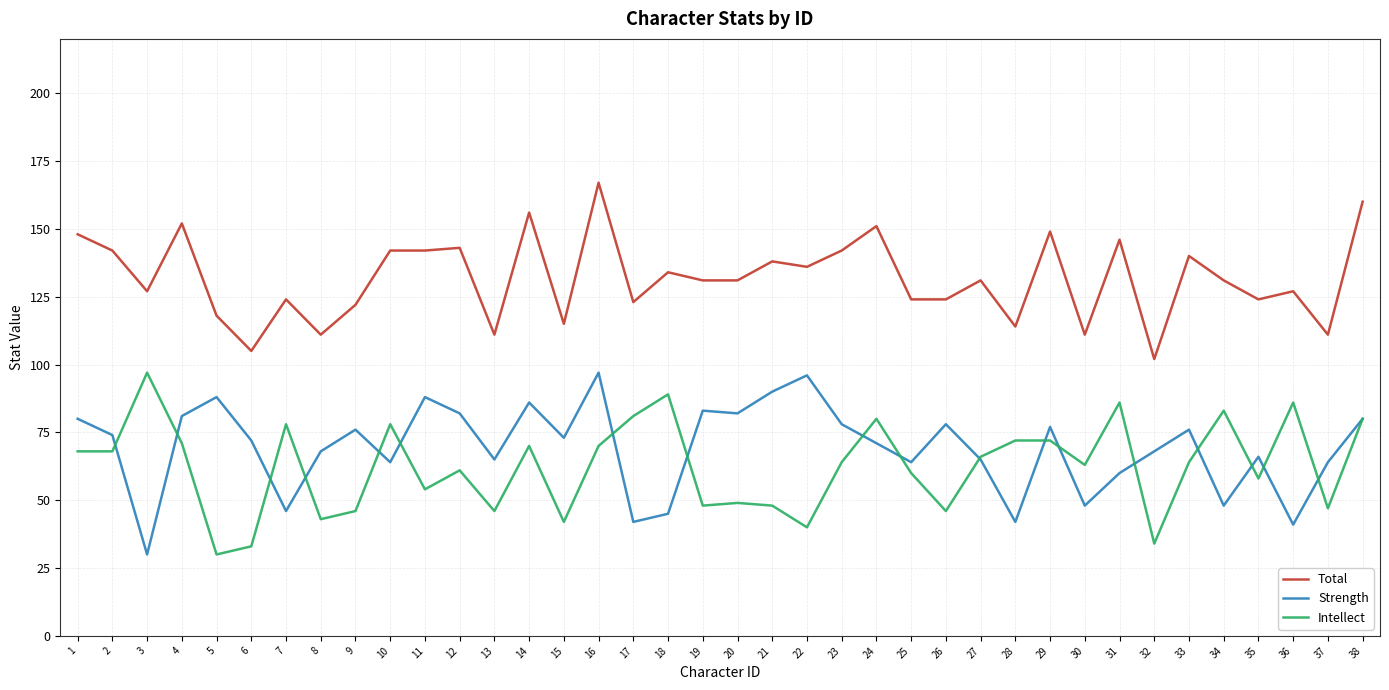

How many categories are shown in the chart?

38